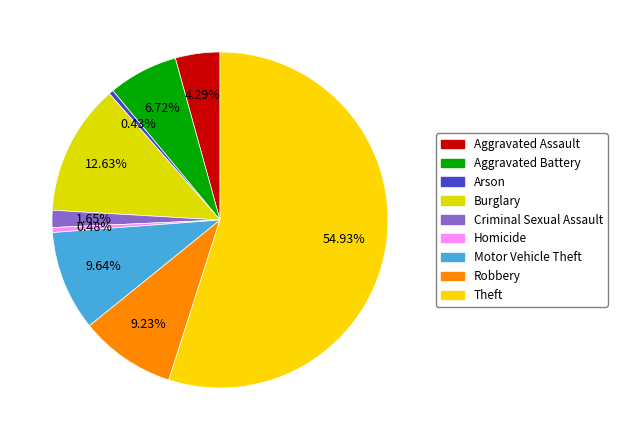

To the nearest percent, what portion does Robbery represent?

9%